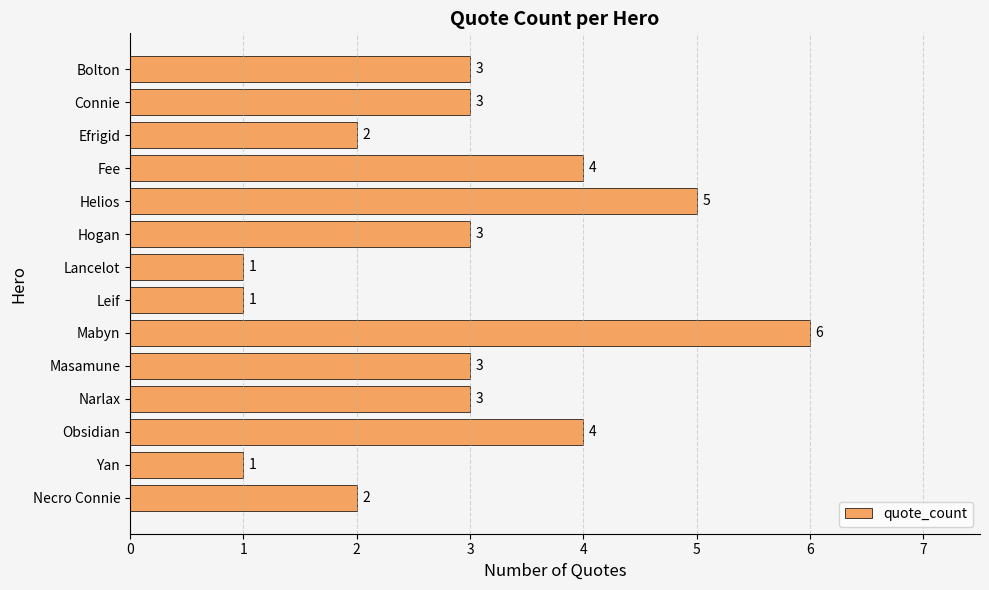

Does the chart contain stacked bars?

No